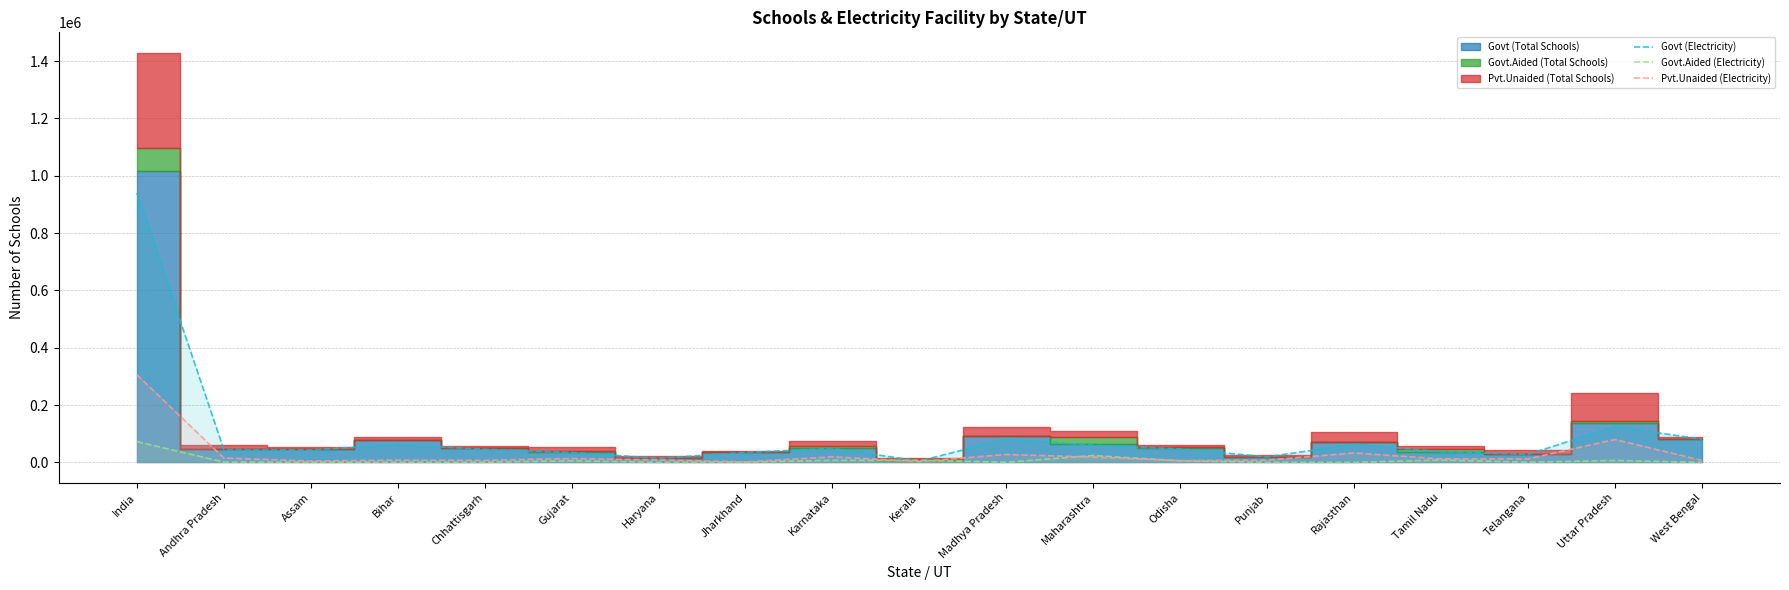

What is the sum of all Govt (Electricity) values?

1814446